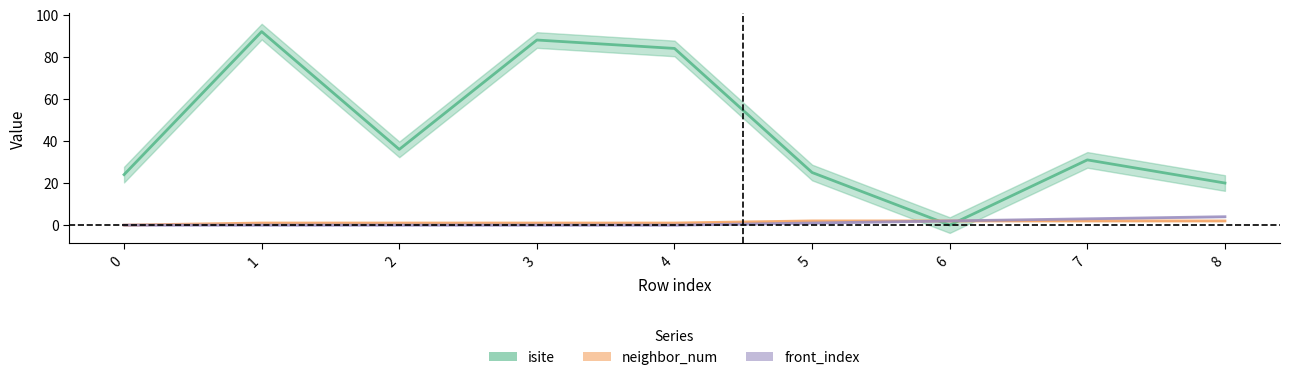

What is the highest value of the neighbor_num series?

2